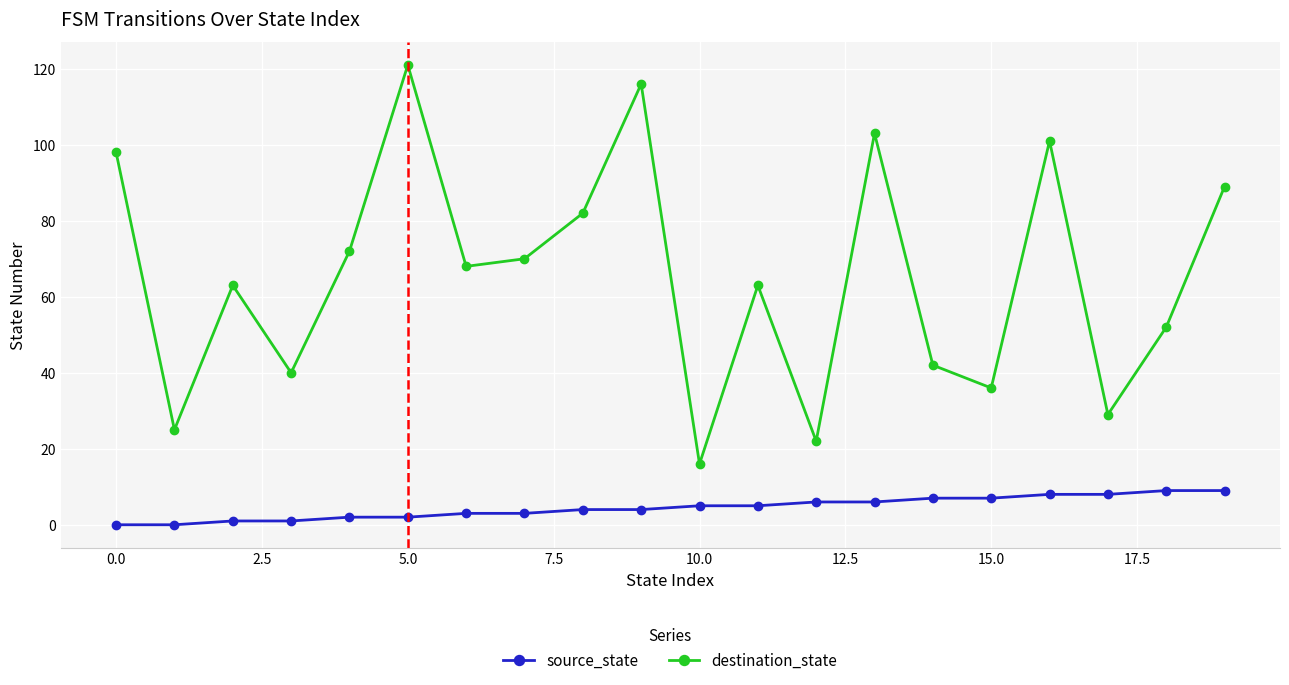

List the series in order of their overall mean, lowest first.

source_state, destination_state